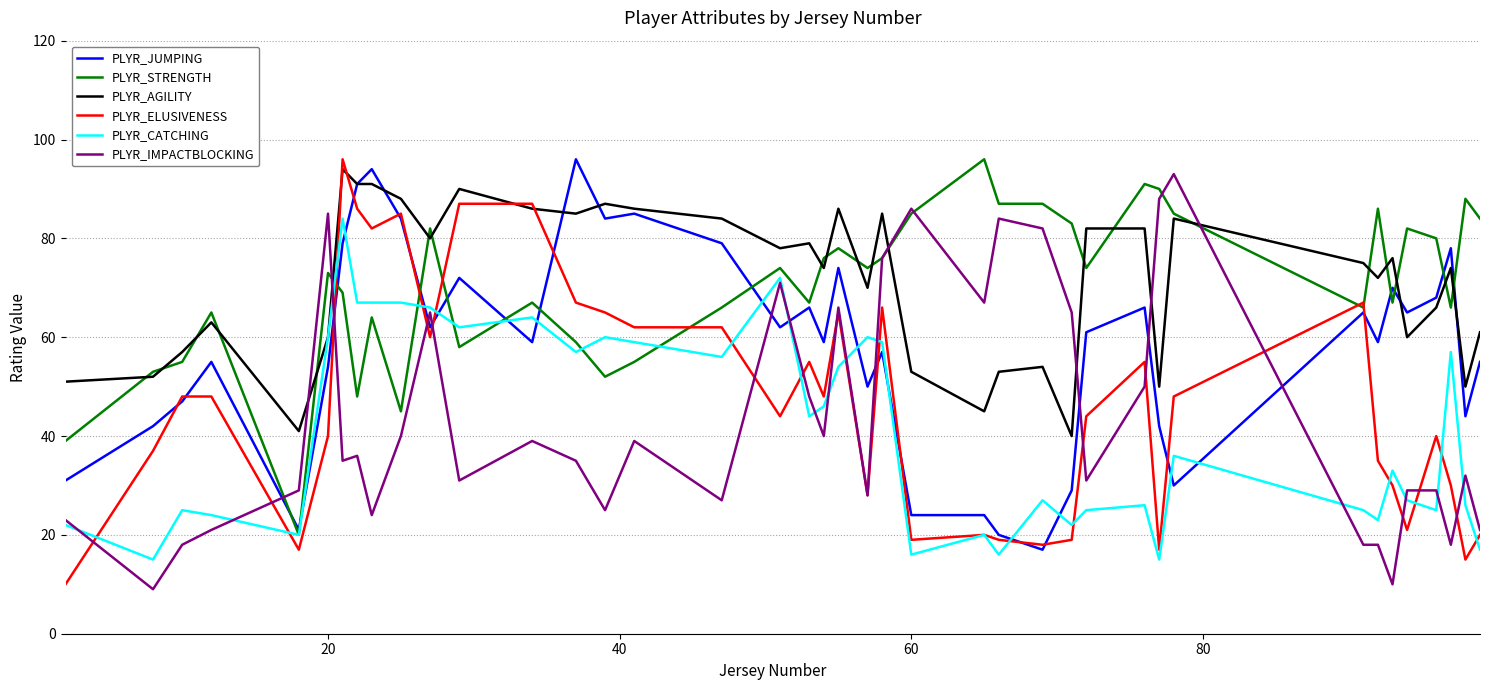

How many times do PLYR_AGILITY and PLYR_IMPACTBLOCKING cross each other?

6